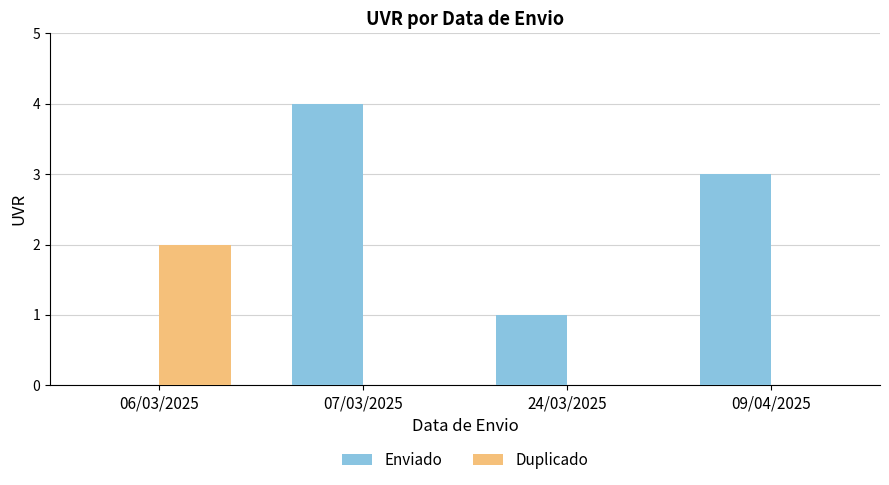

Which series has the largest total across all categories?

Enviado